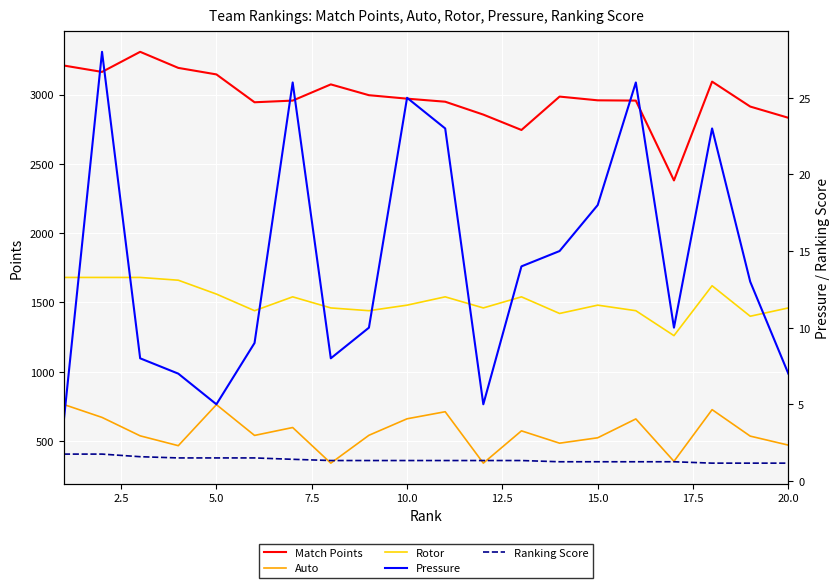

True or false: Ranking Score has more than 1 interior local peaks.

False